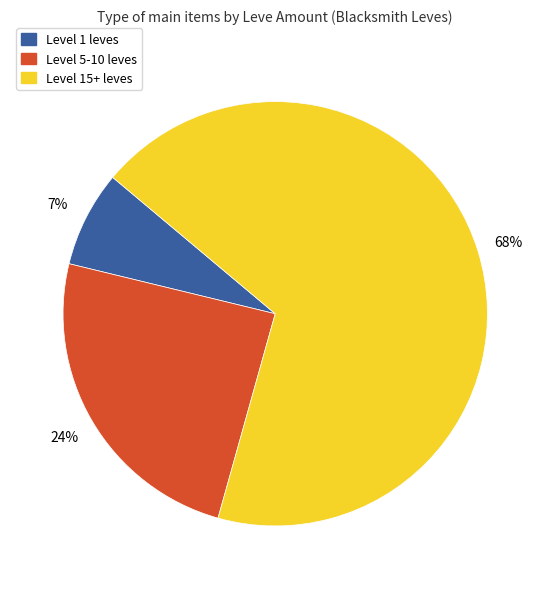

Is there any slice that represents more than half of the pie?

Yes